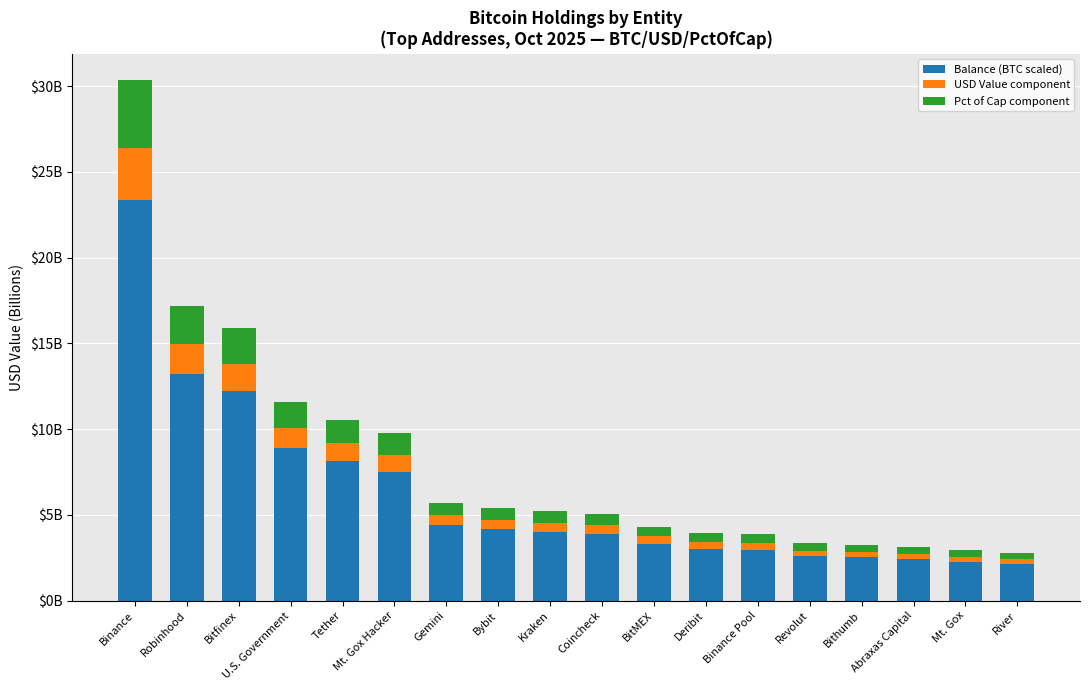

Are the bars horizontal?

No